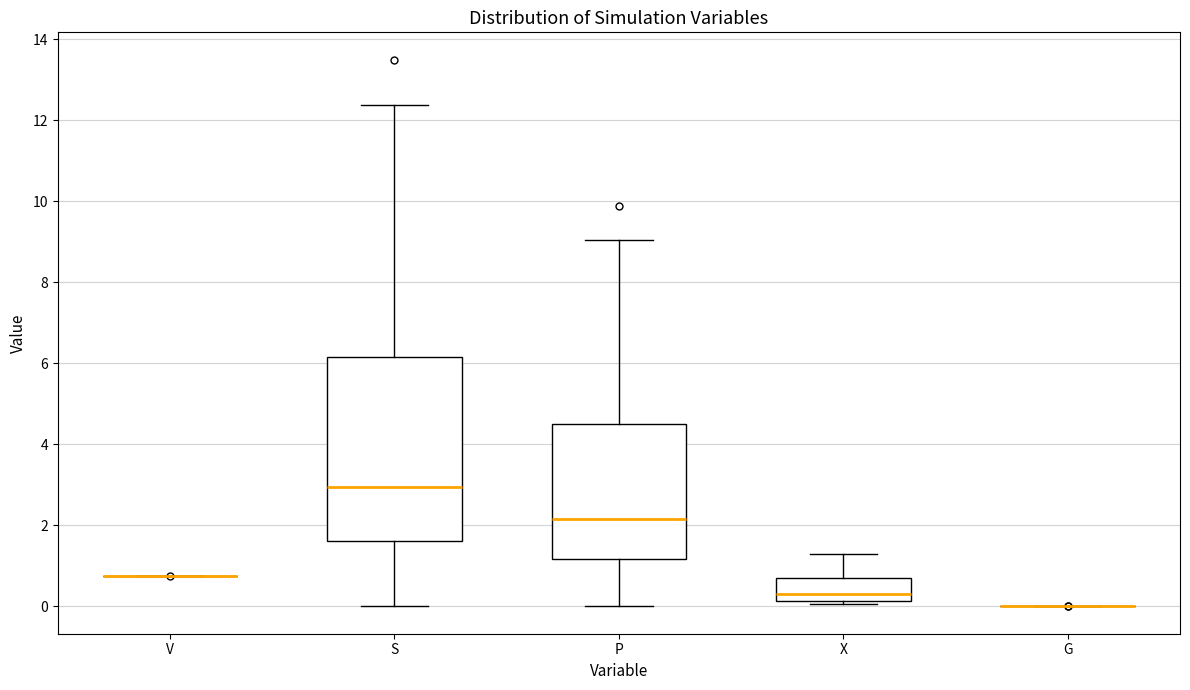

Reading left to right, read every box against the y-axis: the position of its median line, the range the box covers, and the ends of its whiskers. The values are not printed on the chart, so give them approximately, as read against the axis.

V: box collapsed to a line at 0.8, whiskers 0.8 to 0.8
S: median 3.0, box 1.6 to 6.2, whiskers 0.0 to 12.4
P: median 2.2, box 1.2 to 4.6, whiskers 0.0 to 9.0
X: median 0.4, box 0.2 to 0.8, whiskers 0.0 to 1.2
G: box collapsed to a line at 0.0, whiskers 0.0 to 0.0